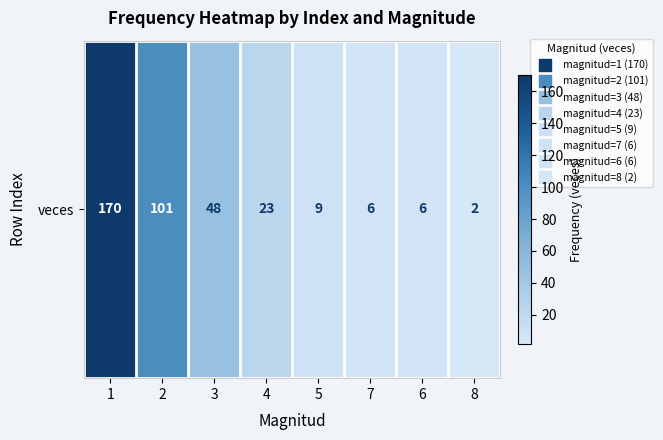

What value does the data have at 1, to the nearest 5?

170